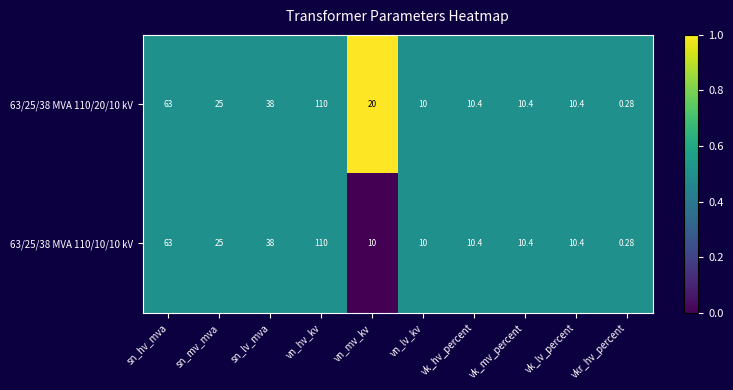

At which category does the chart reach its minimum across all series?

vkr_hv_percent